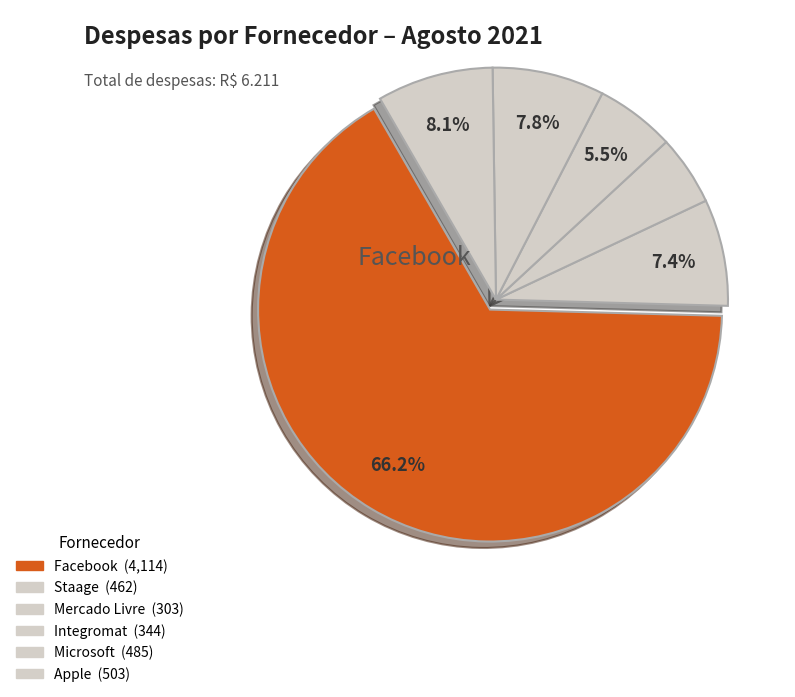

How many slices are in this pie chart?

6